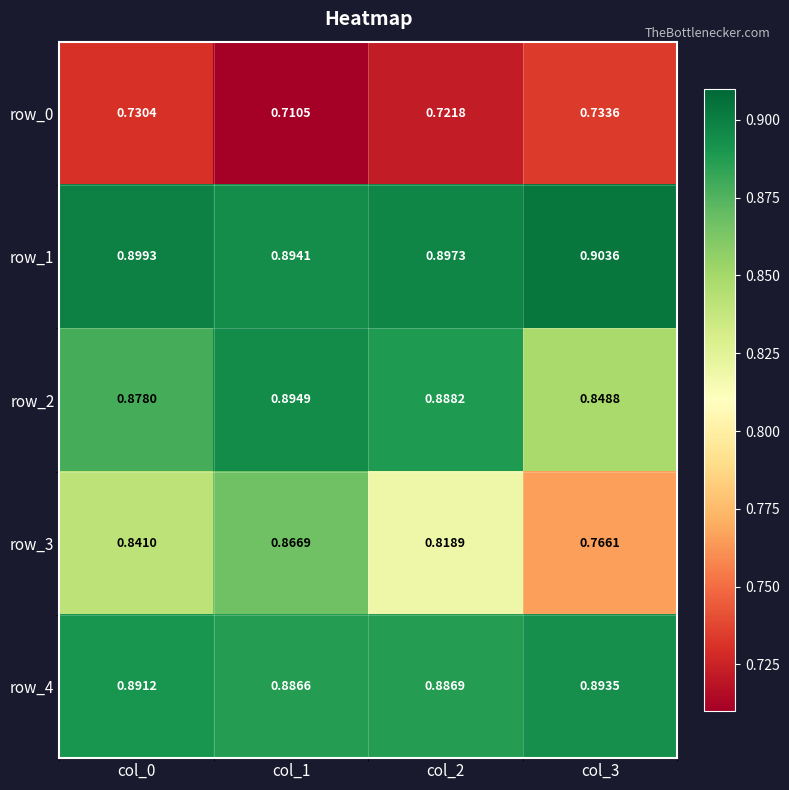

Is the value of row_2 at col_3 greater than the value of row_3 at col_1?

No